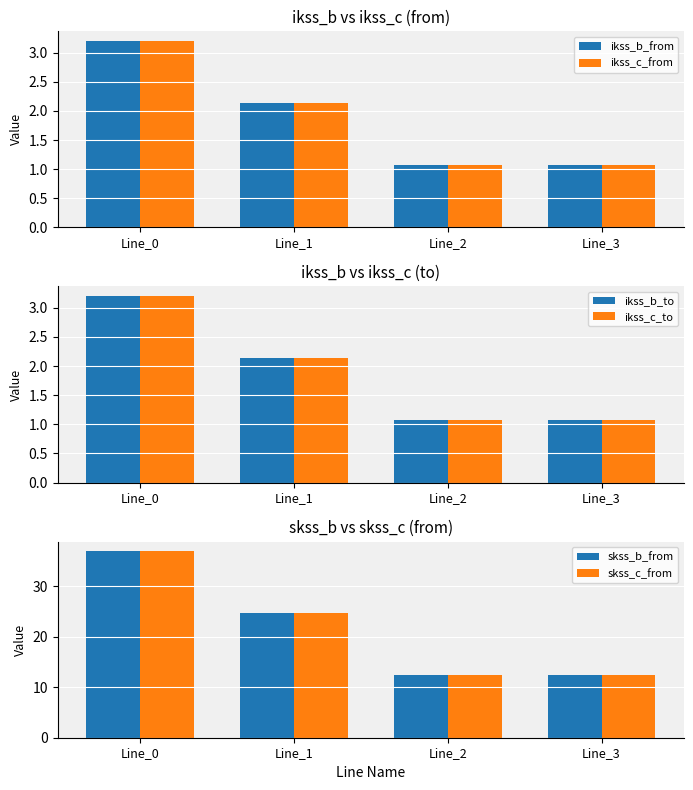

What is the difference between the maximum and minimum values in the skss_c_from series?

24.7